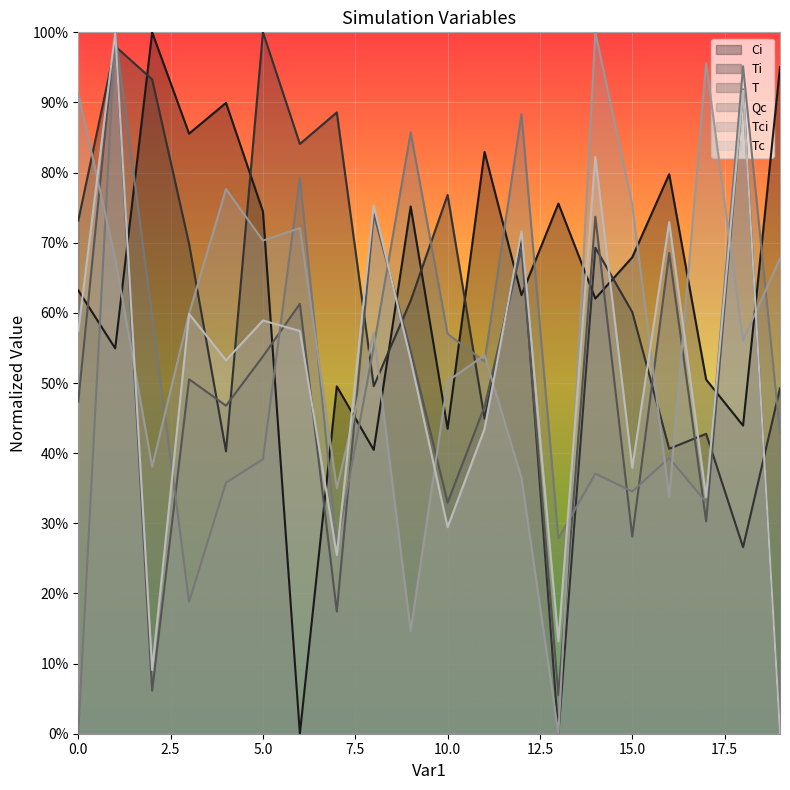

Reading left to right, transcribe all the data shown in this chart.

Ci: 0.6	0.5	1.0	0.9	0.9	0.7	0.0	0.5	0.4	0.8	0.4	0.8	0.6	0.8	0.6	0.7	0.8	0.5	0.4	1.0
Ti: 0.7	1.0	0.9	0.7	0.4	1.0	0.8	0.9	0.5	0.6	0.8	0.4	0.7	0.0	0.7	0.6	0.4	0.4	0.3	0.5
T: 0.5	1.0	0.1	0.5	0.5	0.5	0.6	0.2	0.7	0.5	0.3	0.5	0.7	0.1	0.7	0.3	0.7	0.3	0.9	0.0
Qc: 0.0	1.0	0.6	0.2	0.4	0.4	0.8	0.3	0.6	0.9	0.6	0.5	0.9	0.3	0.4	0.3	0.4	0.3	1.0	0.4
Tci: 0.9	0.7	0.4	0.6	0.8	0.7	0.7	0.4	0.6	0.1	0.5	0.5	0.4	0.0	1.0	0.8	0.3	1.0	0.6	0.7
Tc: 0.6	1.0	0.1	0.6	0.5	0.6	0.6	0.3	0.8	0.5	0.3	0.4	0.7	0.1	0.8	0.4	0.7	0.3	0.9	0.0